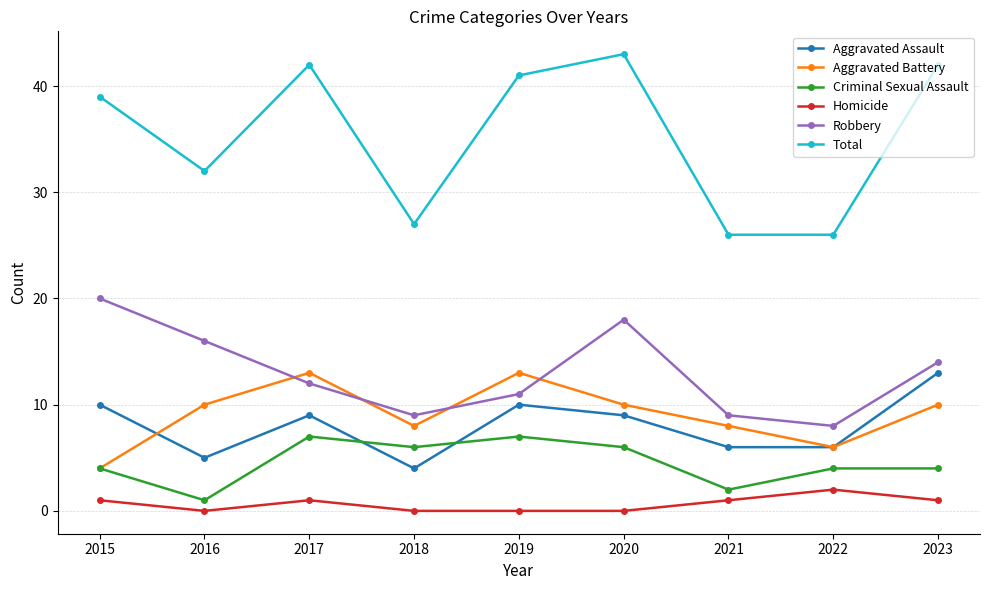

True or false: Aggravated Battery has more than 0 interior local peaks.

True